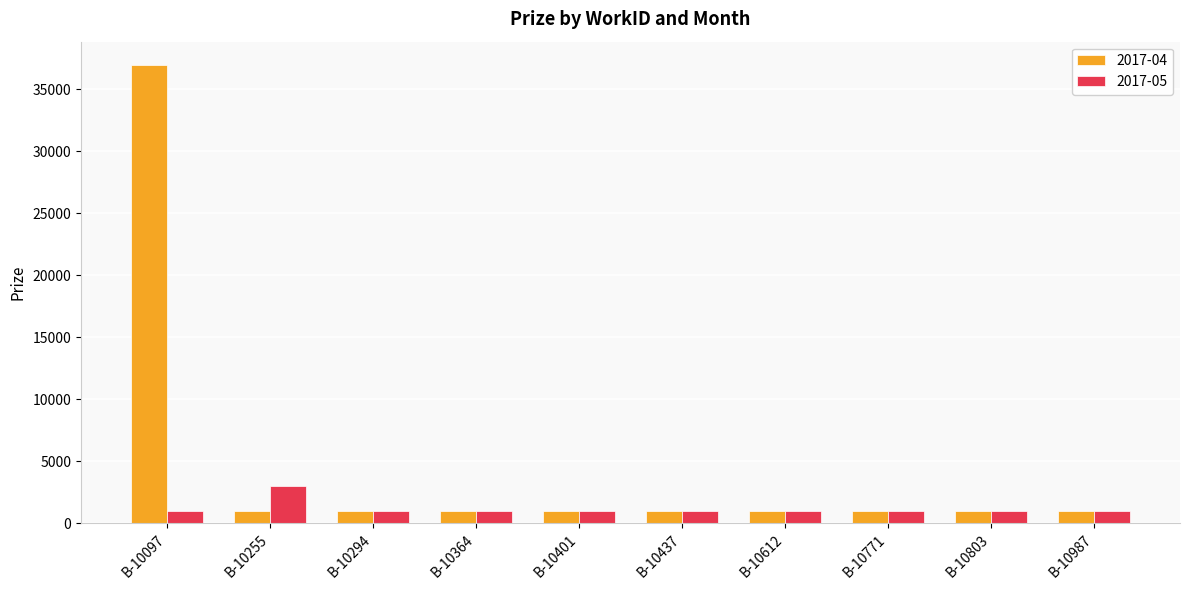

Reading left to right, what are all the values shown in this chart?

2017-04: B-10097=37000	B-10255=1000	B-10294=1000	B-10364=1000	B-10401=1000	B-10437=1000	B-10612=1000	B-10771=1000	B-10803=1000	B-10987=1000
2017-05: B-10097=1000	B-10255=3000	B-10294=1000	B-10364=1000	B-10401=1000	B-10437=1000	B-10612=1000	B-10771=1000	B-10803=1000	B-10987=1000